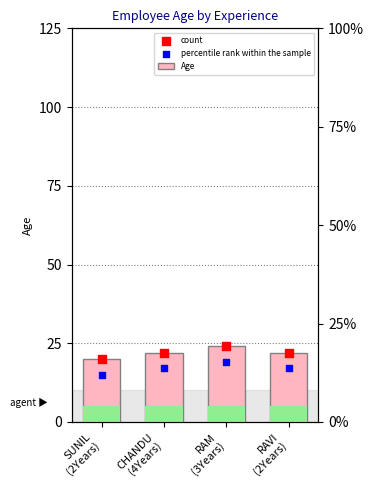

What are all the series names shown in the legend?

Age, count, percentile rank within the sample